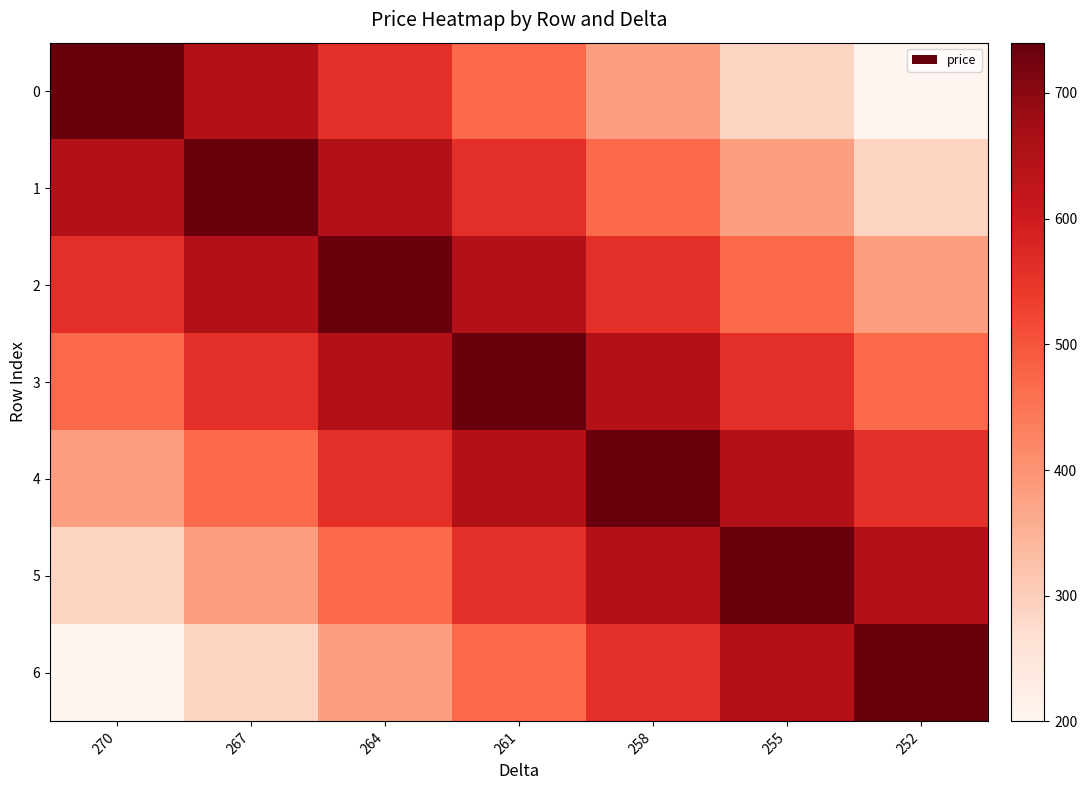

Reading right to left, list all the values displayed in this chart.

0: 252=200	255=290	258=380	261=470	264=560	267=650	270=740
1: 252=290	255=380	258=470	261=560	264=650	267=740	270=650
2: 252=380	255=470	258=560	261=650	264=740	267=650	270=560
3: 252=470	255=560	258=650	261=740	264=650	267=560	270=470
4: 252=560	255=650	258=740	261=650	264=560	267=470	270=380
5: 252=650	255=740	258=650	261=560	264=470	267=380	270=290
6: 252=740	255=650	258=560	261=470	264=380	267=290	270=200